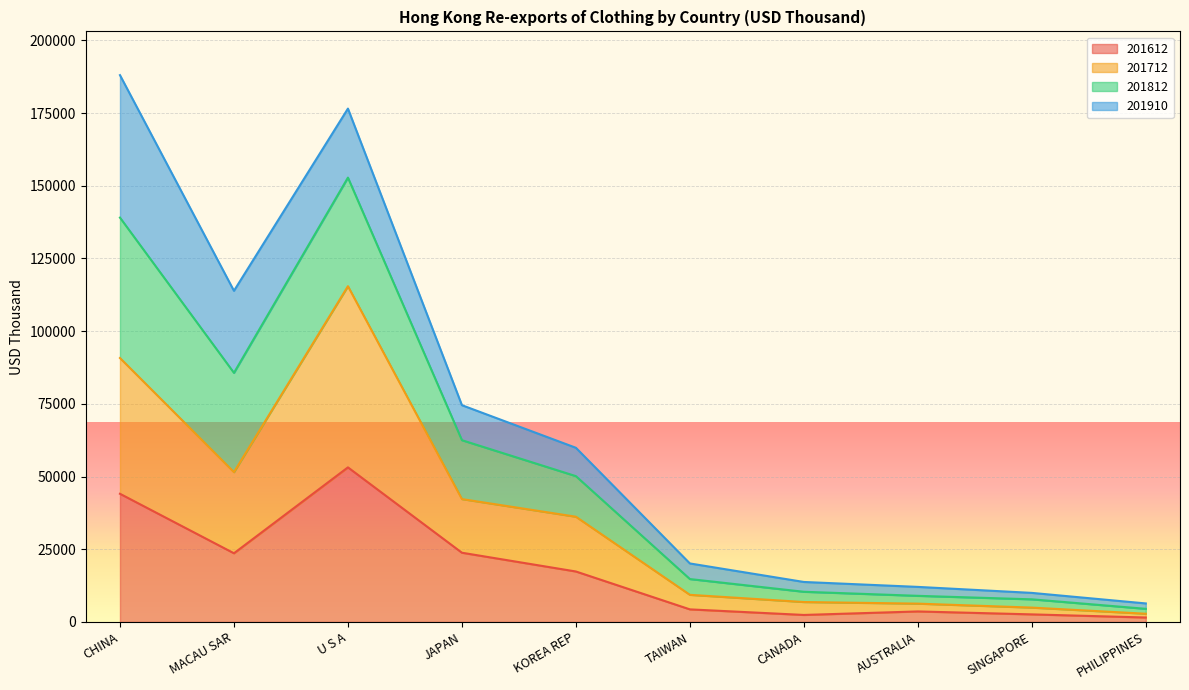

What is the total value across all series at CHINA?

188038.4